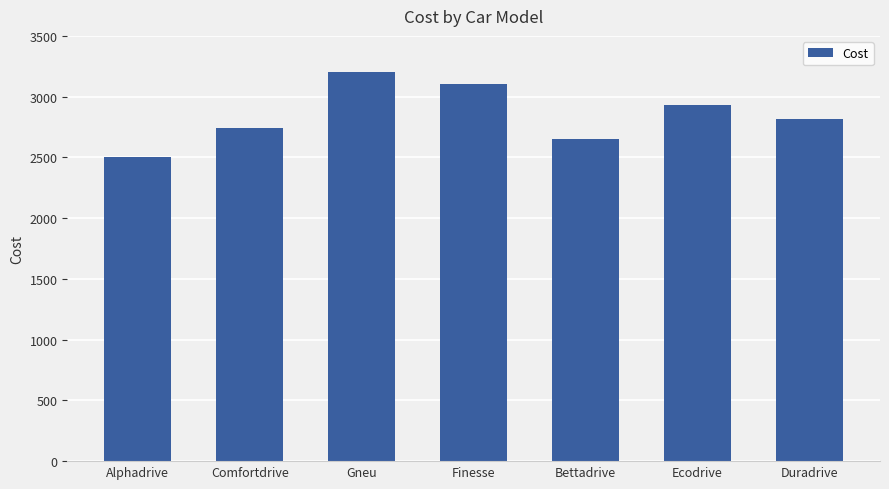

Are the bars horizontal?

No